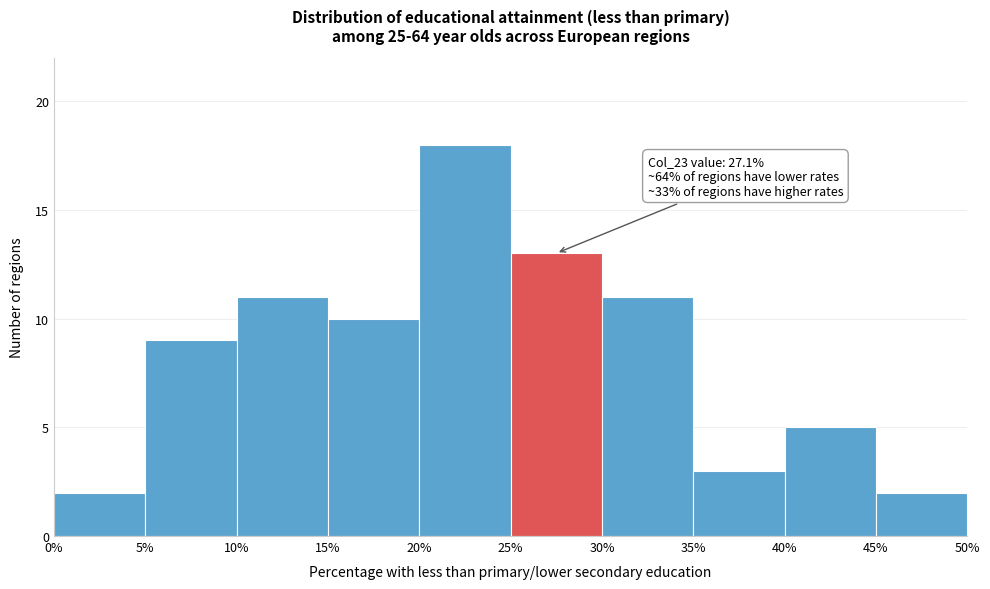

Over which range of the x-axis is the bar tallest?

20% to 25%